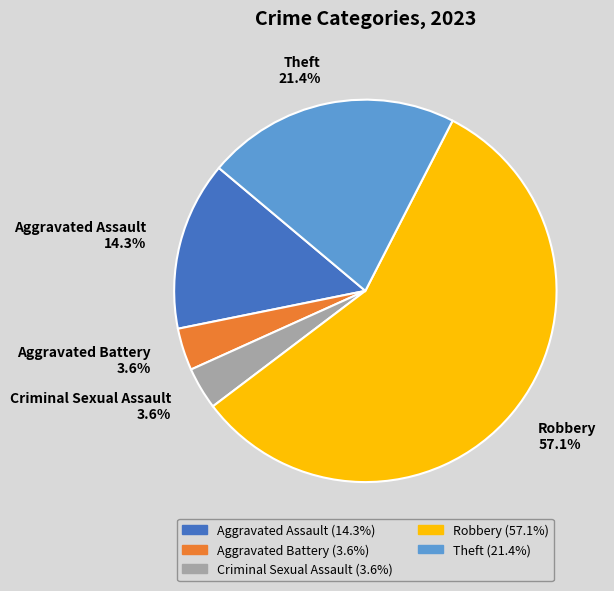

What percentage is NOT represented by Theft?

78.6%